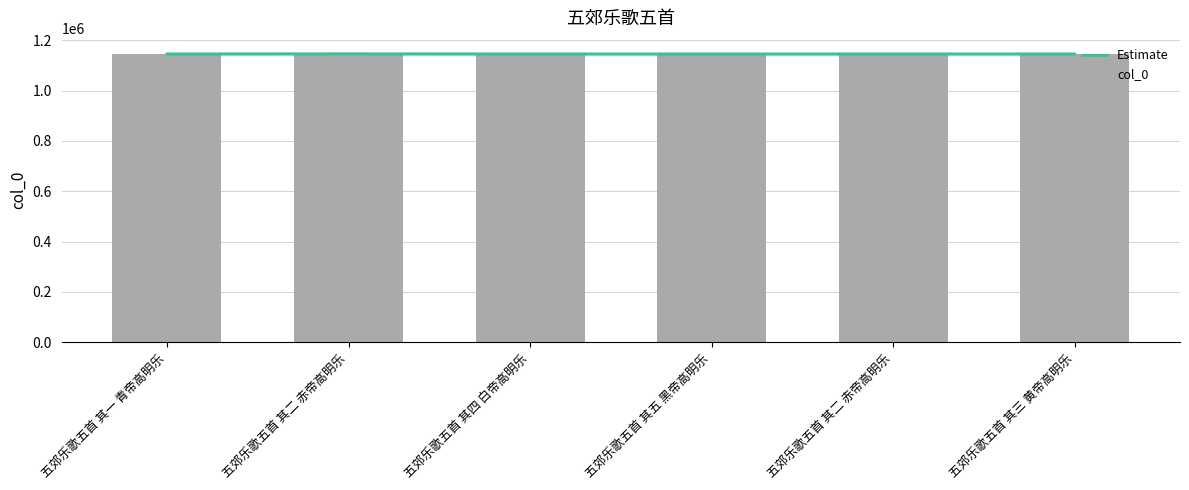

What is the total value across all series at 五郊乐歌五首 其二 赤帝高明乐?

2291668